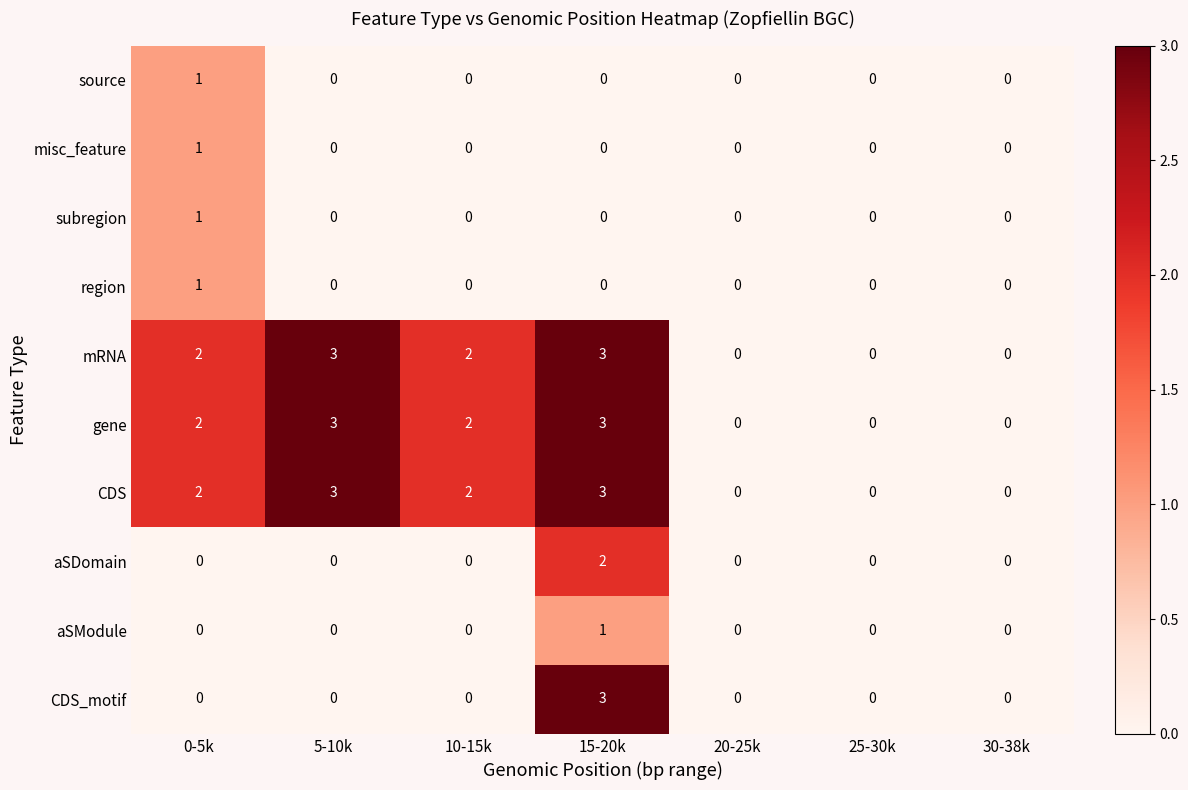

The value of CDS at 25-30k is 1. True or false?

False